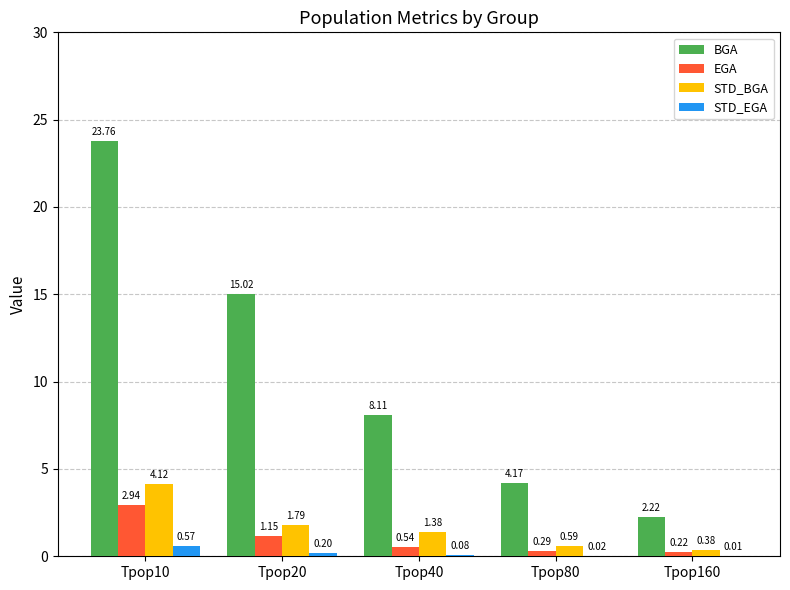

What is the spread (max minus min) of values at Tpop80?

4.1